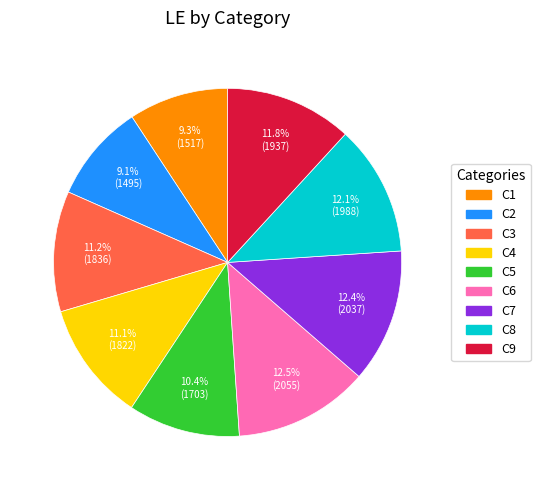

What percentage is the C7 slice, to the nearest percent?

12%